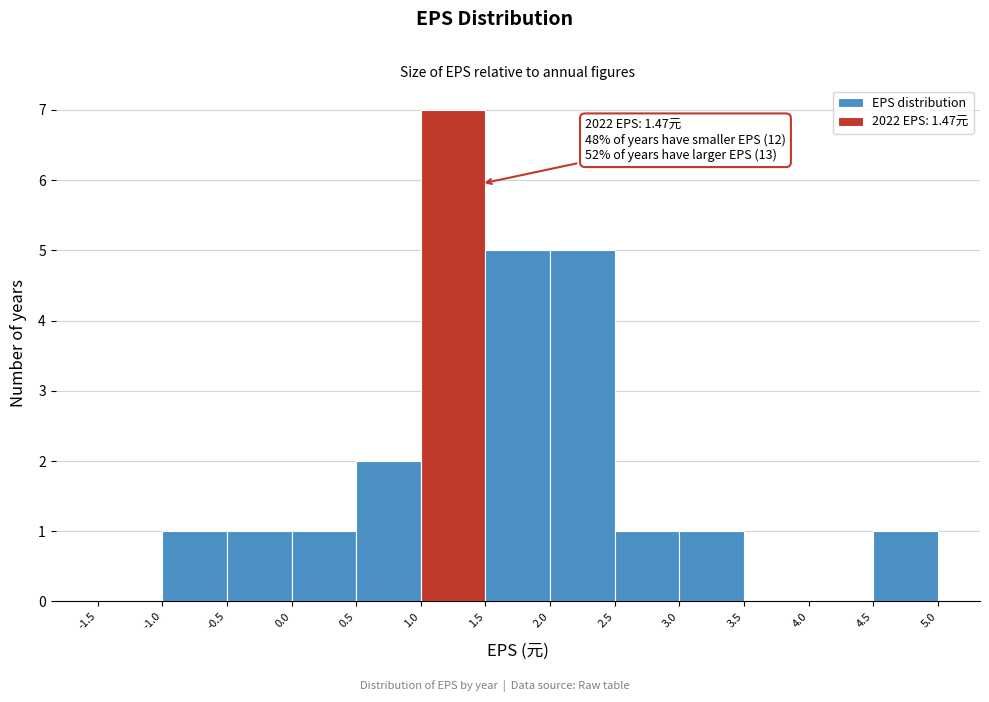

Which range on the x-axis has the tallest bar?

1.0 to 1.5